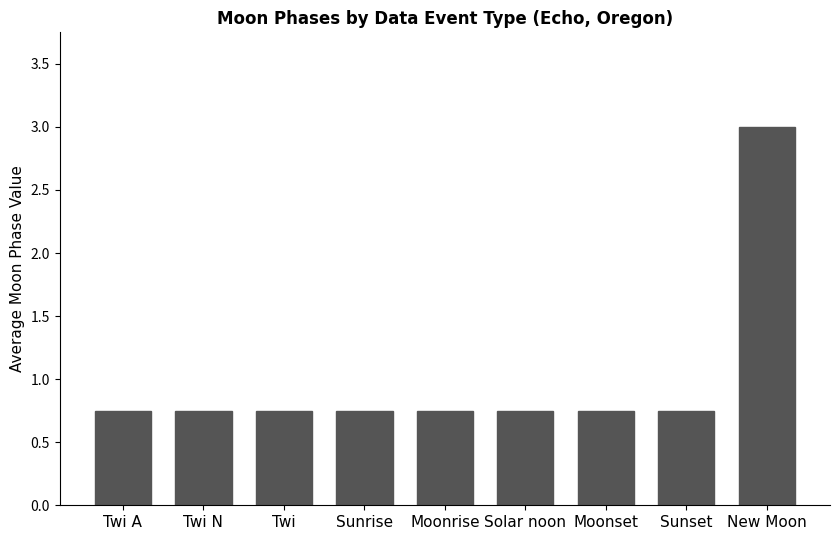

What is the average value?

1.0